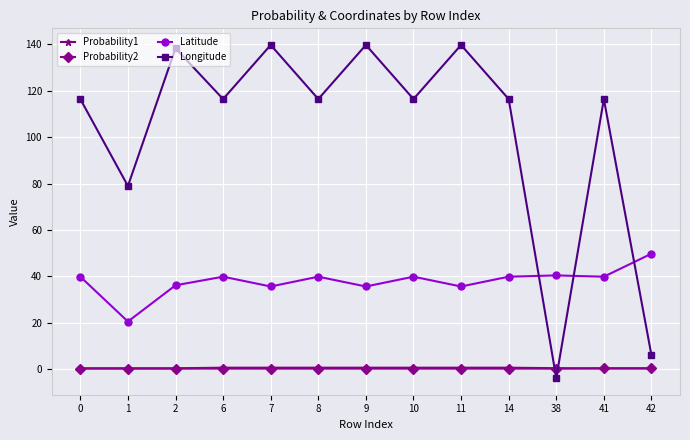

What are all the series names shown in the legend?

Probability1, Probability2, Latitude, Longitude